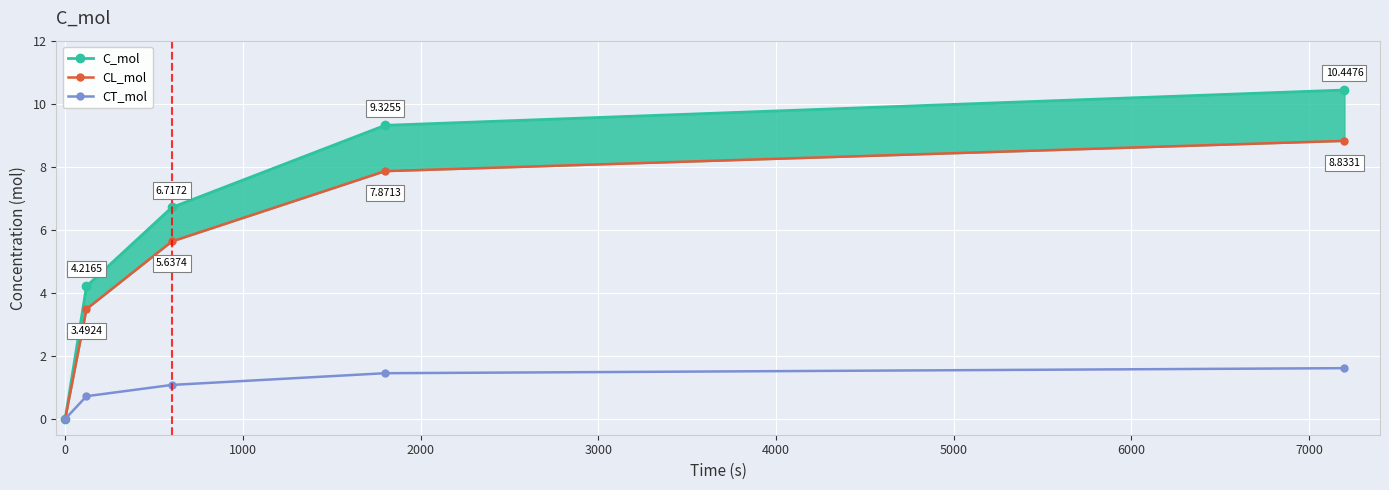

How many series are shown in this chart?

3